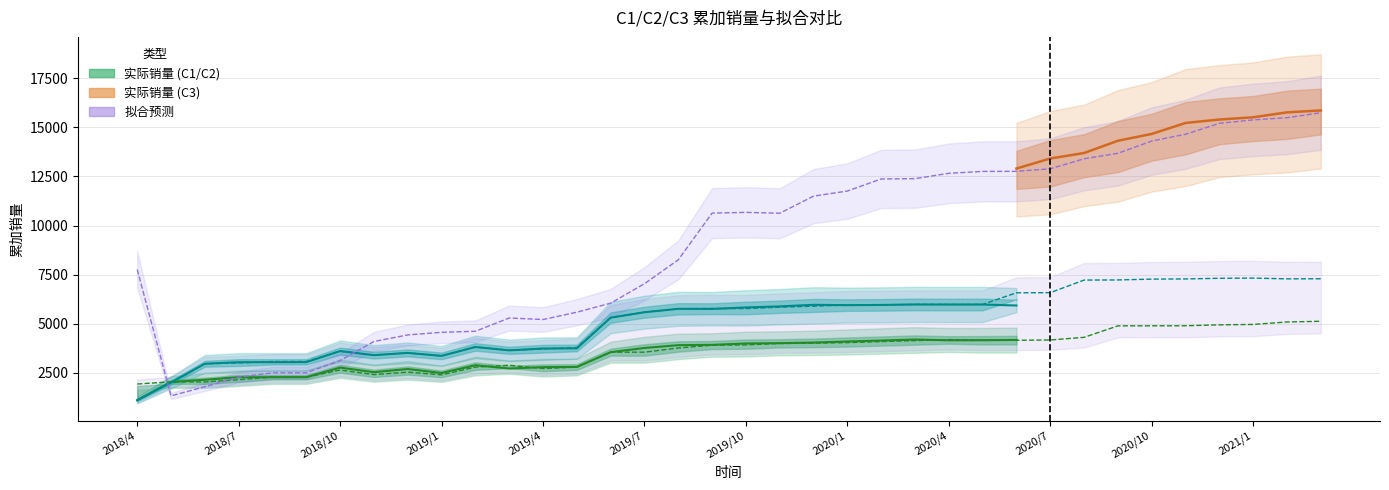

Does the chart display data point markers on the line(s)?

No